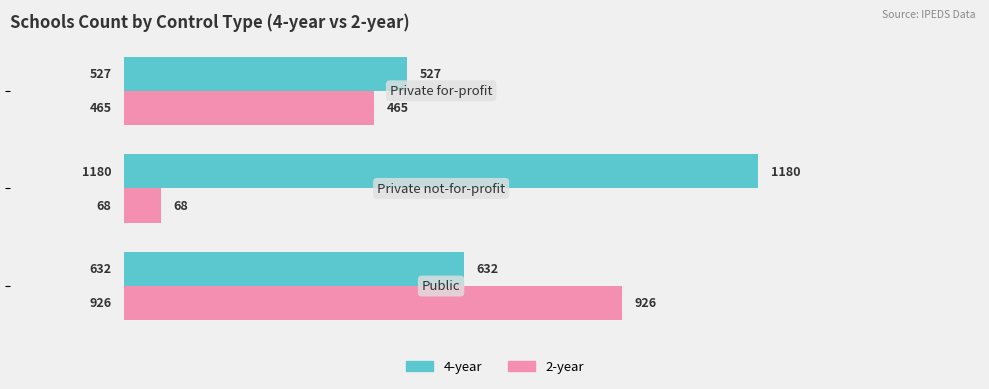

What is the smallest value displayed?

68